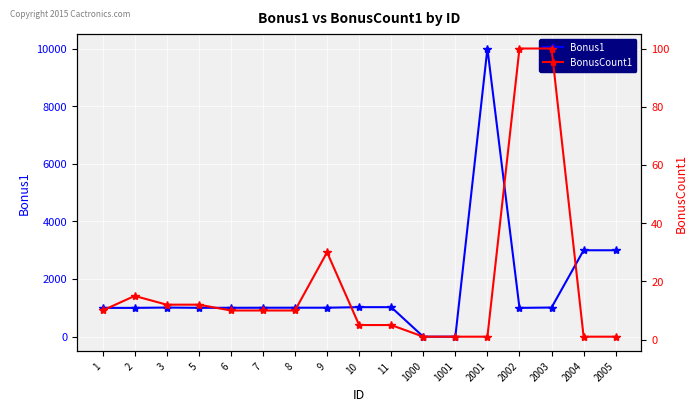

Is it true that Bonus1 equals 1001 at 2002?

True